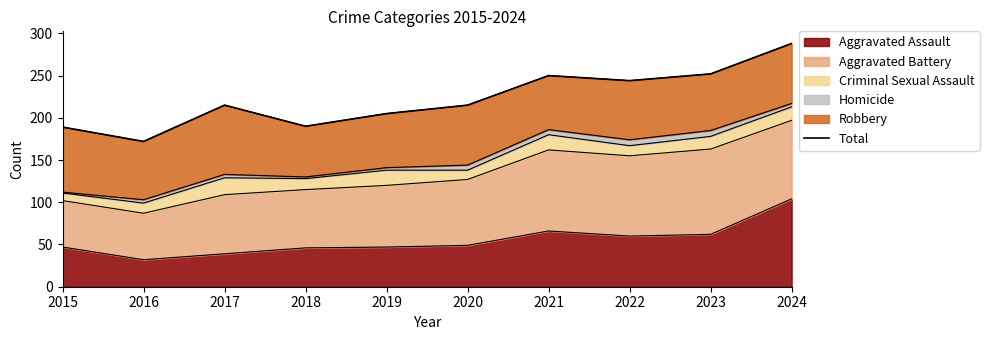

What is the value of the 8th point from the left?

244